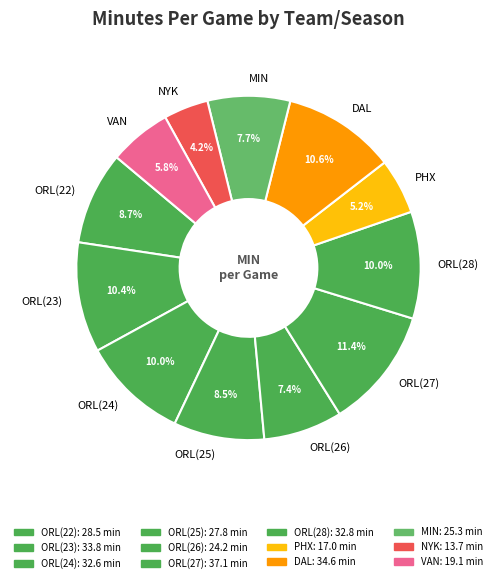

Combined, do ORL(23) and ORL(24) account for over 50%?

No